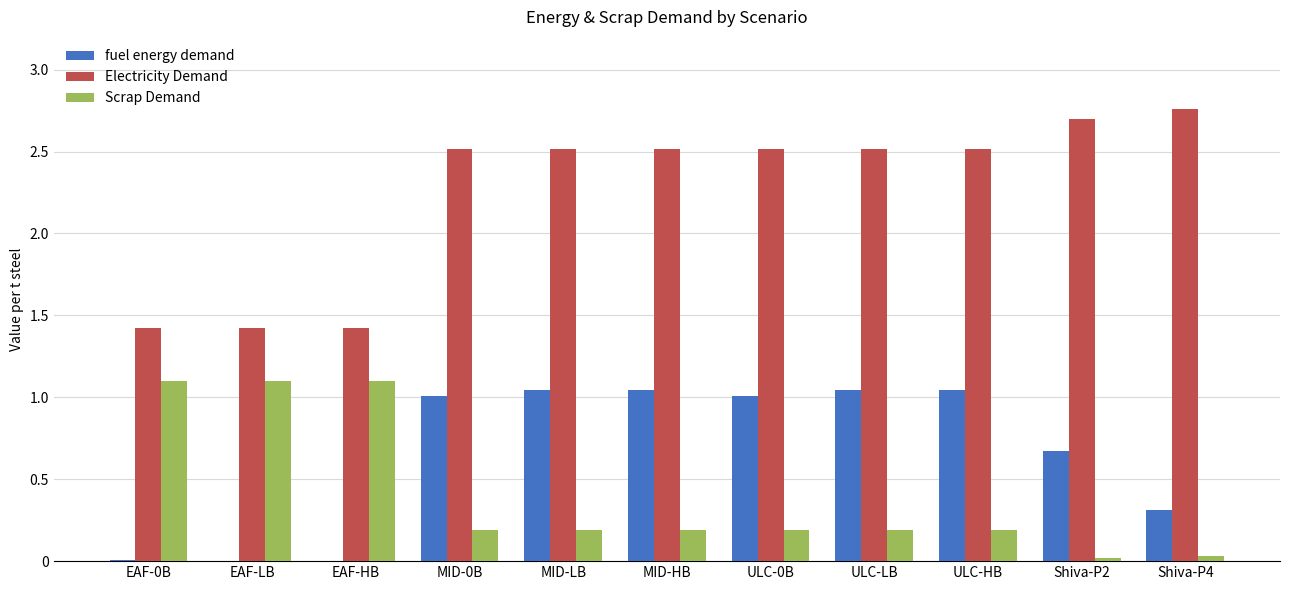

Which label corresponds to the largest value in the chart?

Shiva-P4